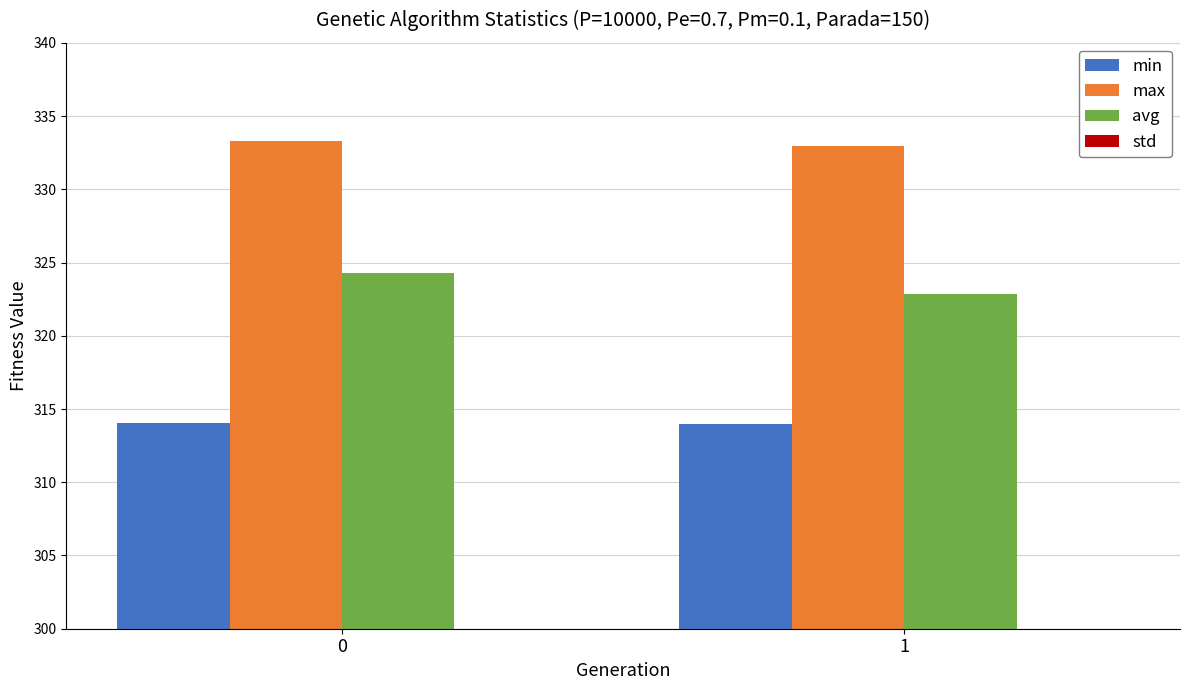

Rank the series at 0 from lowest to highest value.

std, min, avg, max